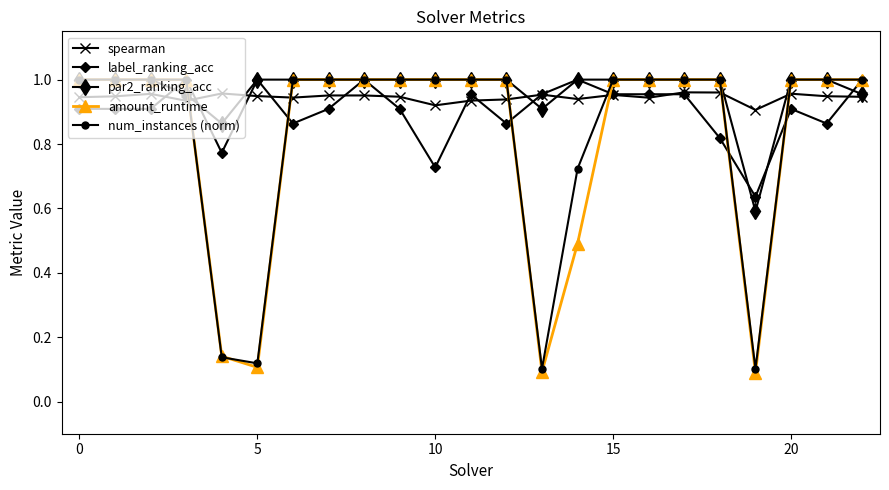

Which series ends up on top after the final intersection of par2_ranking_acc and label_ranking_acc?

label_ranking_acc